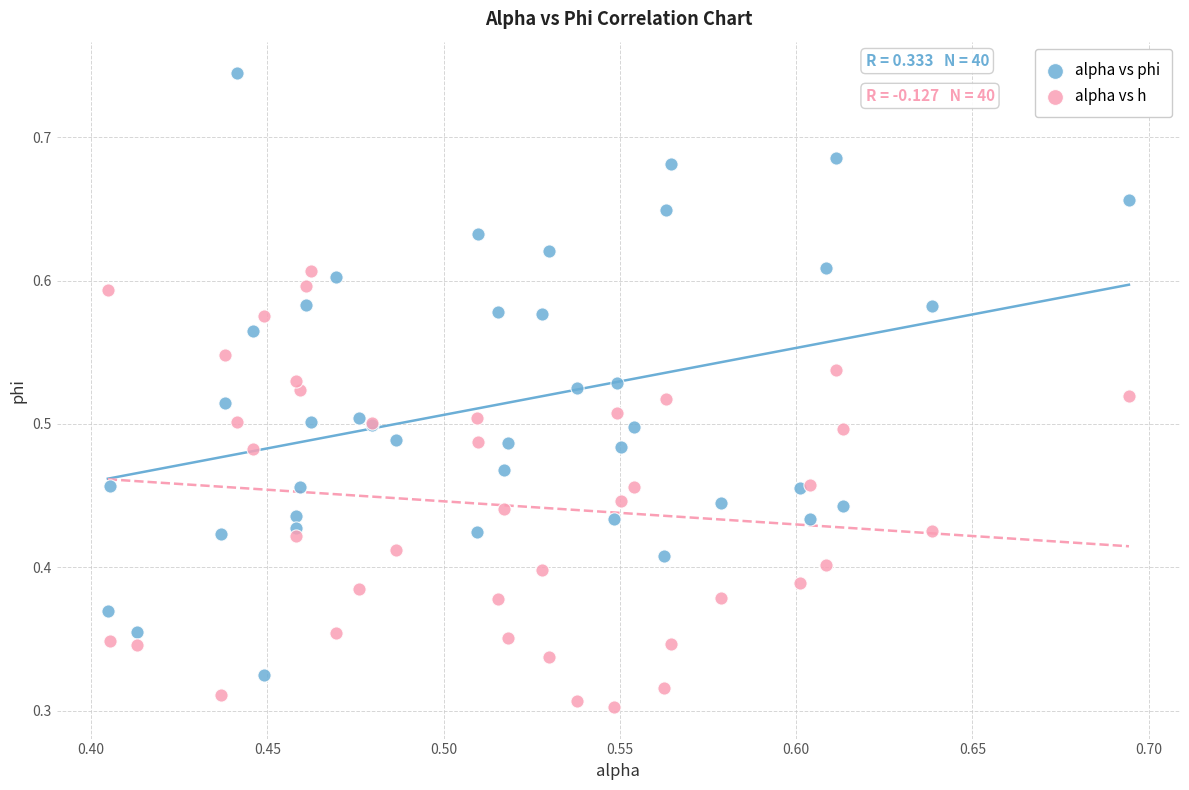

Which series has the widest spread of Y values?

alpha vs phi